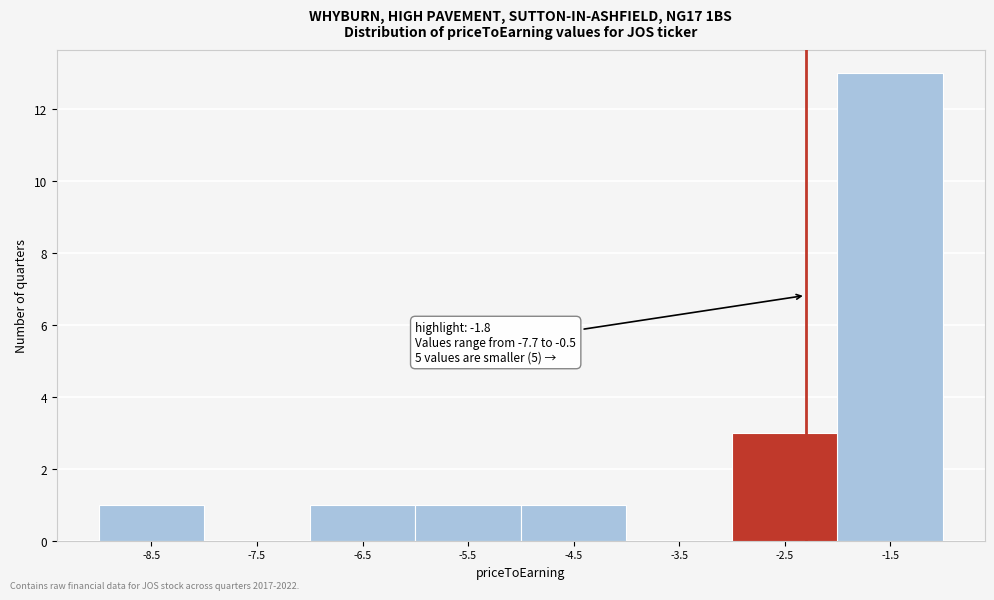

Reading right to left, what are all the values shown in this chart?

-1.5=13	-2.5=3	-3.5=0	-4.5=1	-5.5=1	-6.5=1	-7.5=0	-8.5=1